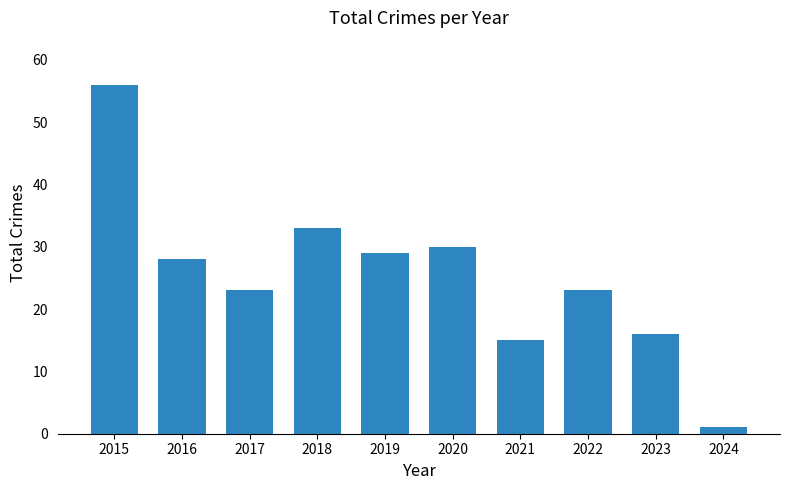

True or false: the data shows 30 at 2020.

True